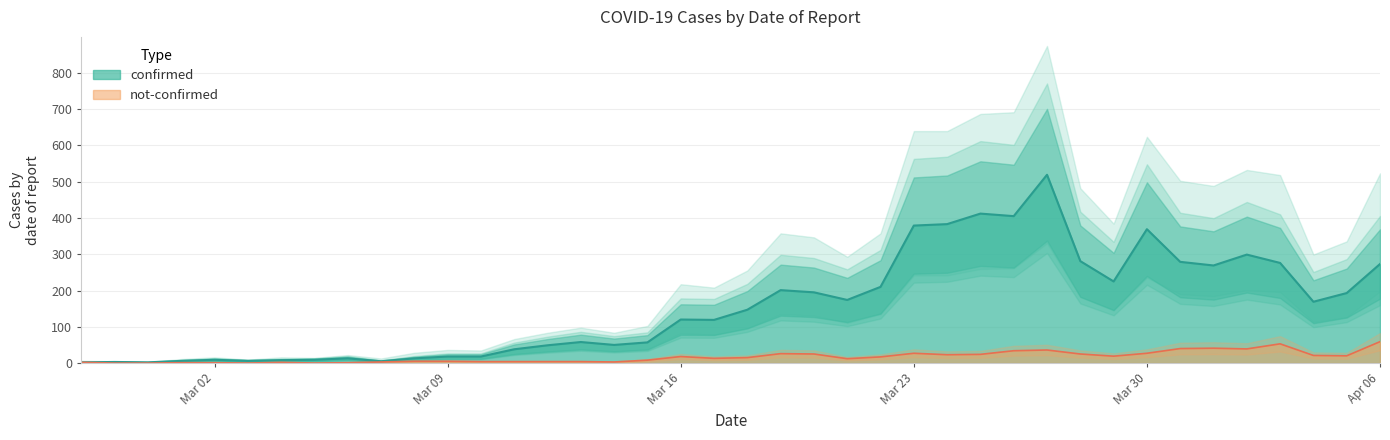

How many values in the confirmed series are below 147?

20